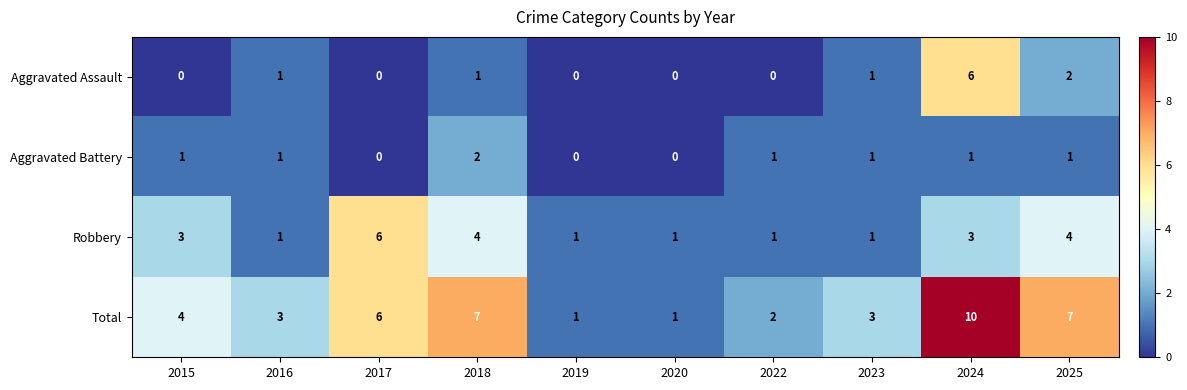

Which series has the widest spread of values?

Total